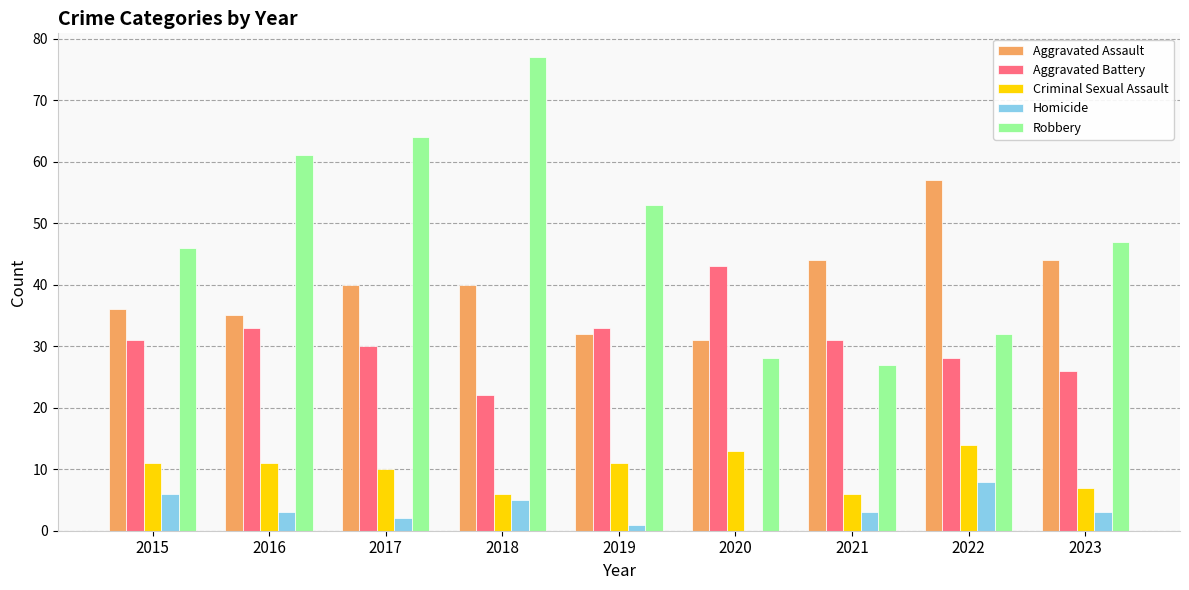

Between 2015 and 2021, which series saw the biggest shift?

Robbery